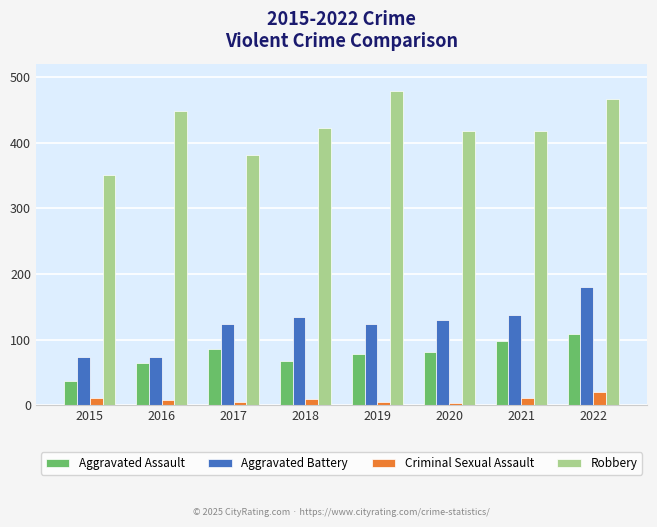

Where does the Aggravated Battery series first go above 130?

2018